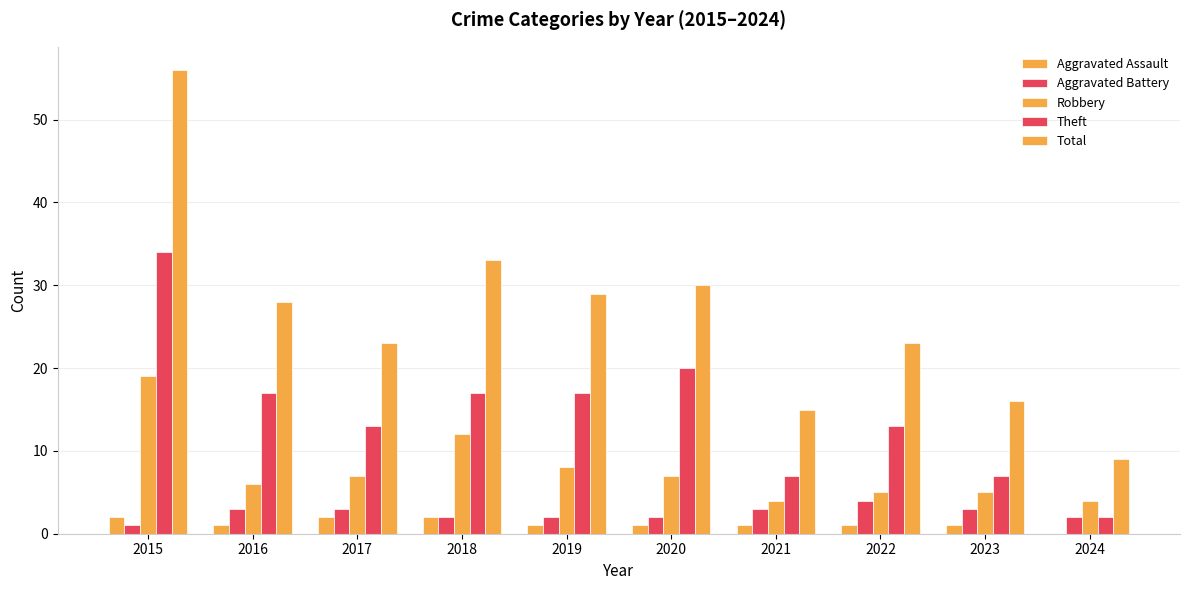

Is it true that Total equals 48 at 2018?

False